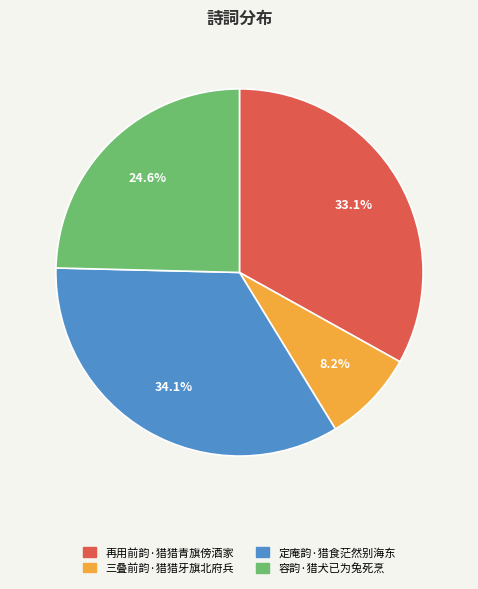

Is it true that 容韵·猎犬已为兔死烹 is 34% of the pie?

False